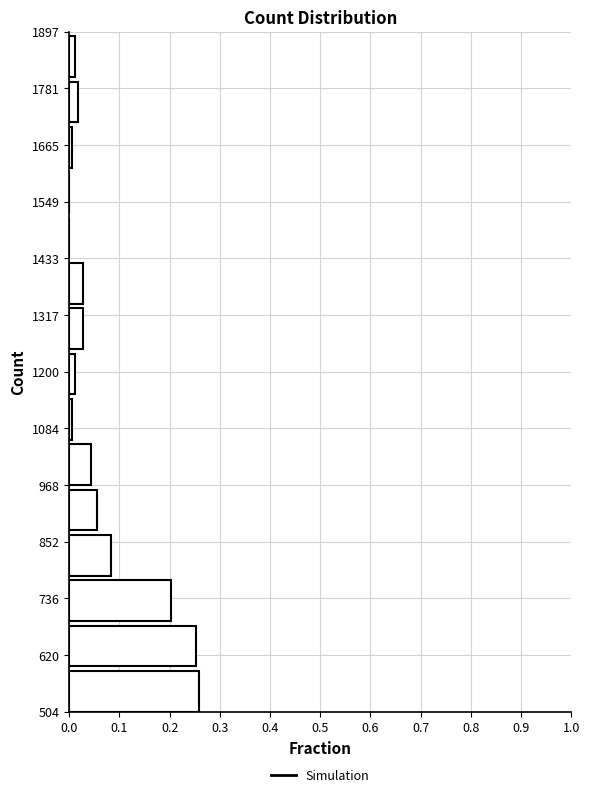

Reading bottom to top, transcribe this chart: for each bar, give the range it covers on the y-axis and its length. Neither the bar edges nor the lengths are printed on the chart, so give them approximately, as read against the axes.

500 to 600: 0.26
600 to 680: 0.25
680 to 780: 0.20
780 to 880: 0.08
880 to 960: 0.05
960 to 1060: 0.04
1060 to 1160: under 0.01
1160 to 1240: 0.01
1240 to 1340: 0.03
1340 to 1440: 0.03
1440 to 1520: 0
1520 to 1620: 0
1620 to 1720: under 0.01
1720 to 1800: 0.02
1800 to 1900: 0.01